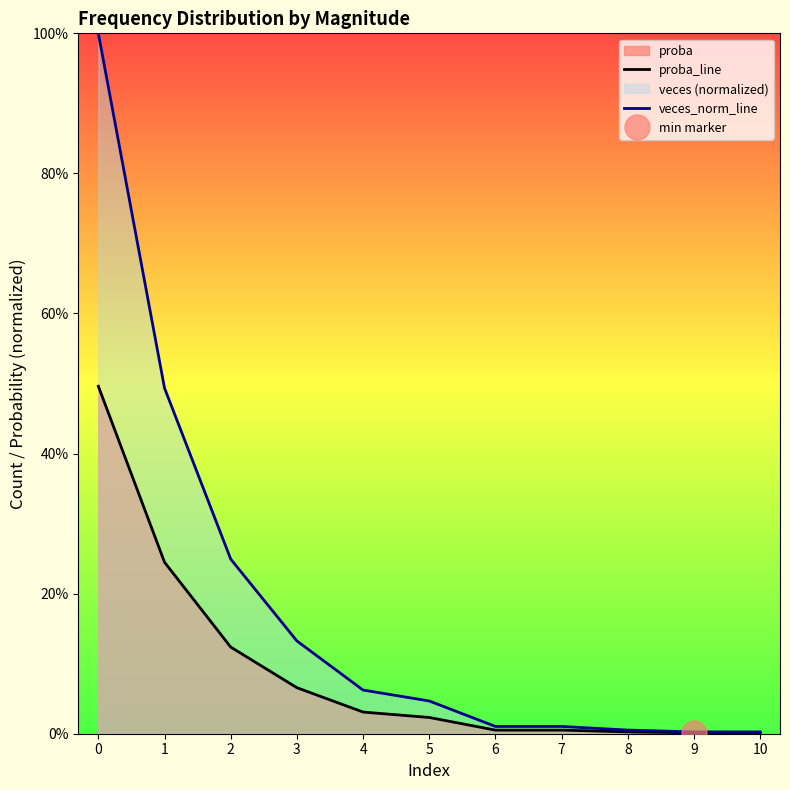

Reading right to left, list all the values displayed in this chart.

proba_line: 0.0	0.0	0.0	0.0	0.0	0.0	0.0	0.1	0.1	0.2	0.5
veces_norm_line: 0.0	0.0	0.0	0.0	0.0	0.0	0.1	0.1	0.2	0.5	1.0